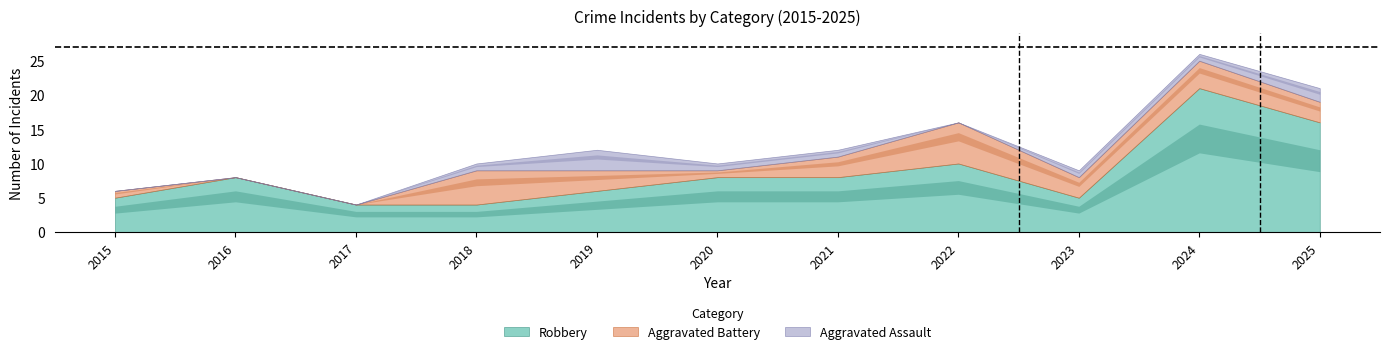

True or false: Aggravated Assault and Robbery cross at least once.

False